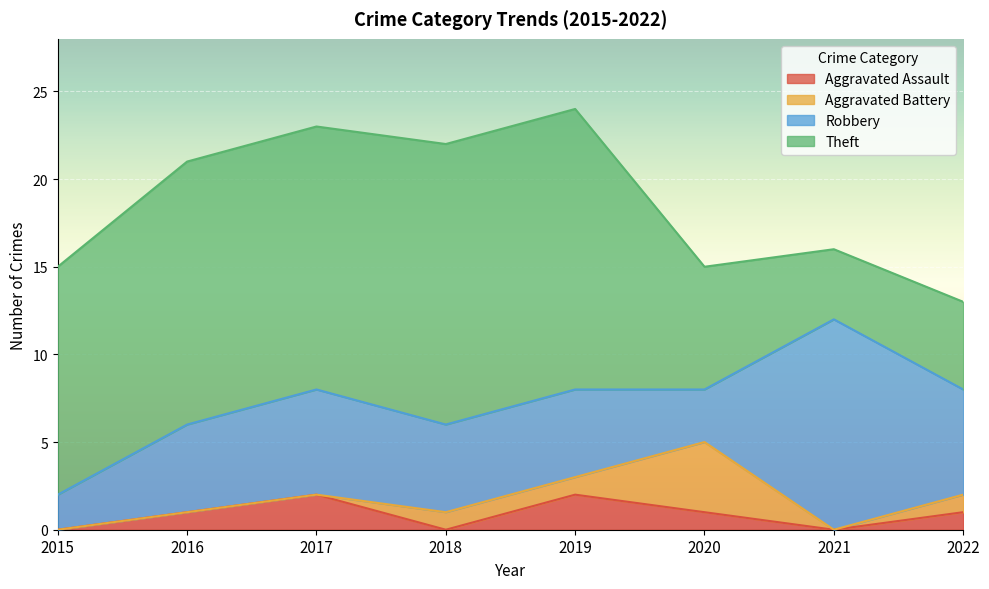

How many data points in Theft are less than 15?

4